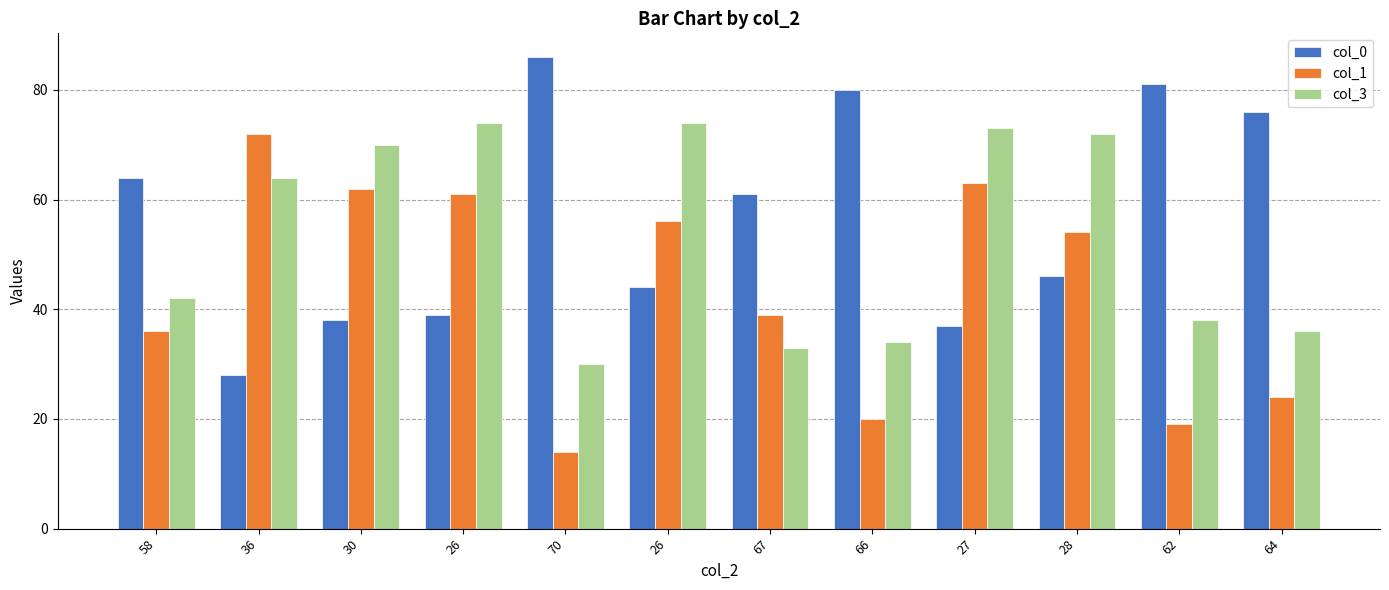

Where does the col_1 series first go above 54?

36